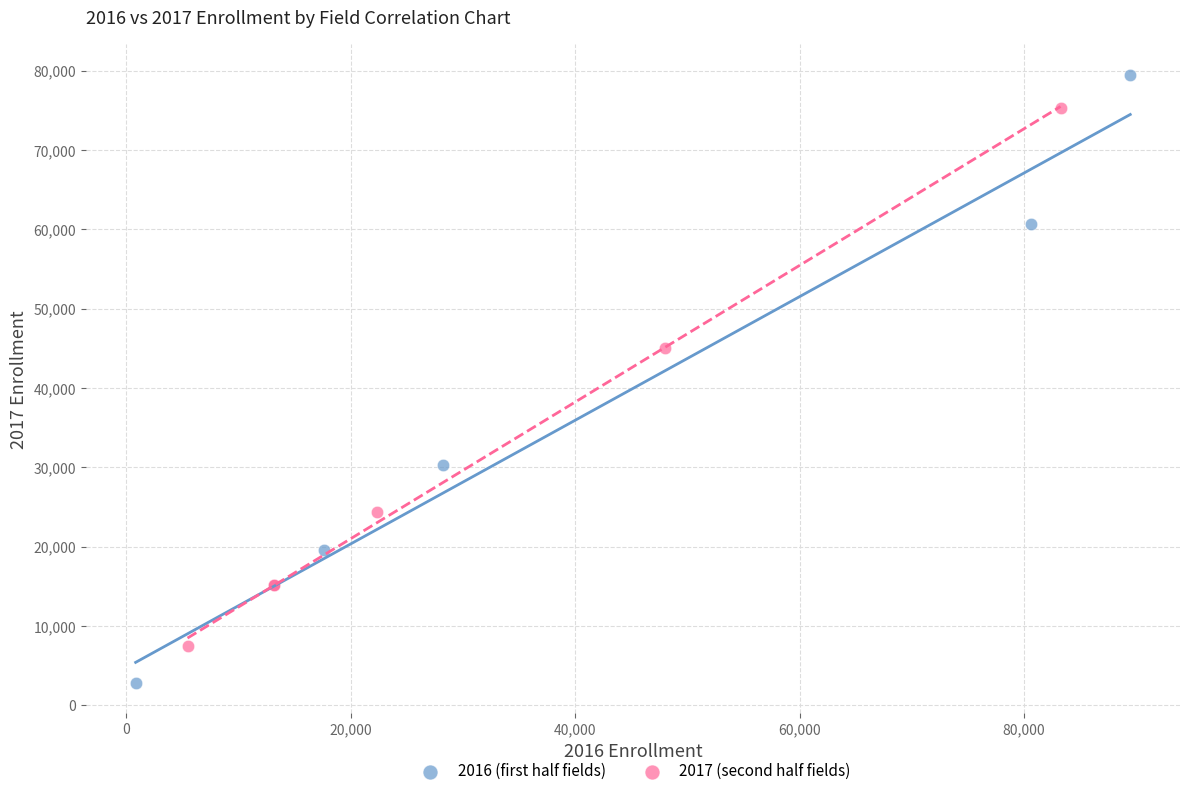

Which series reaches the minimum Y coordinate?

2016 (first half fields)